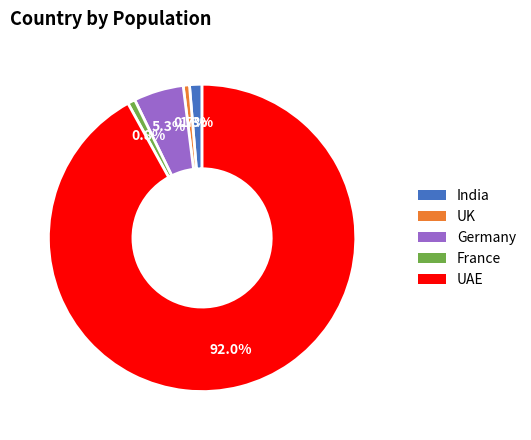

Which slice is the largest?

UAE